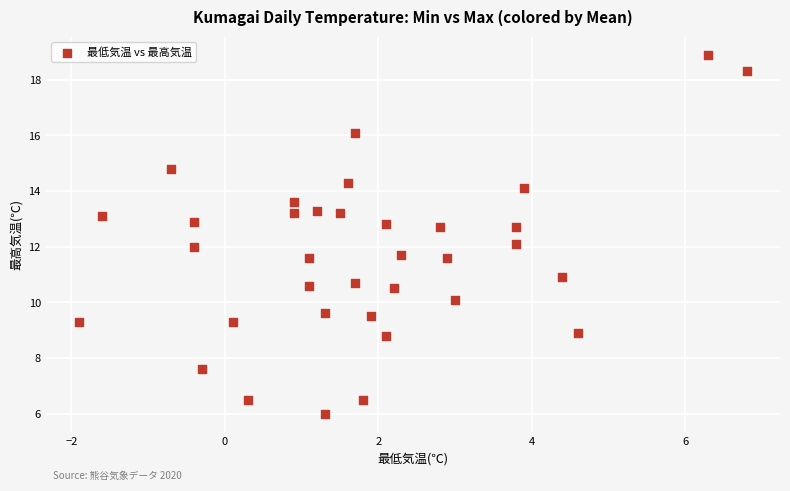

What is the range of Y values (max minus min)?

12.9